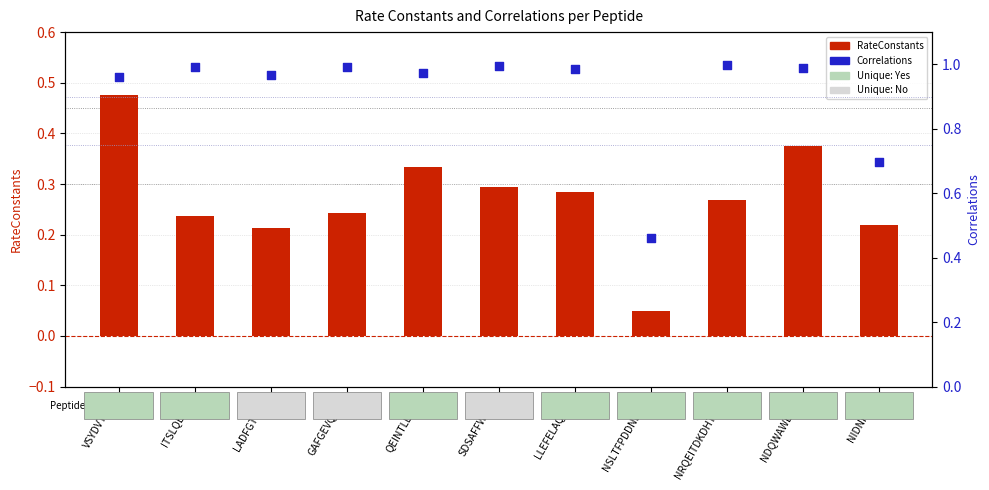

Which series has the largest Y range (max minus min)?

Correlations